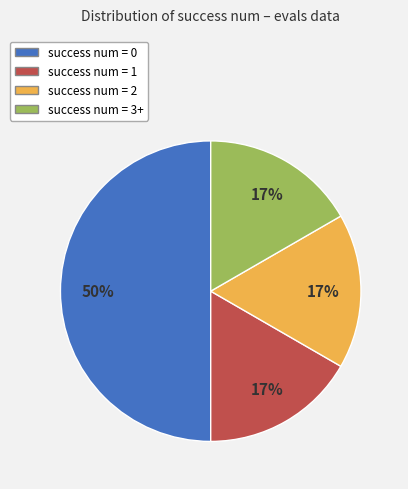

What percentage is the success num = 0 slice, to the nearest percent?

50%